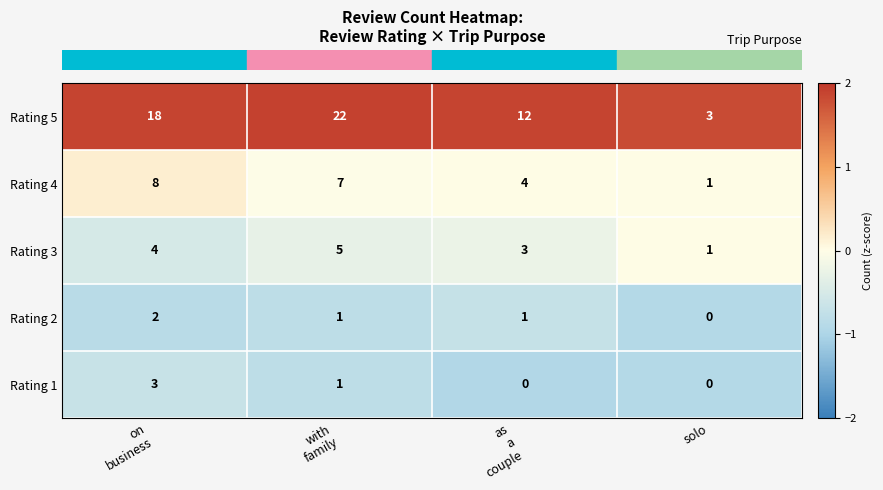

Reading left to right, transcribe all the data shown in this chart.

Rating 5: 18	22	12	3
Rating 4: 8	7	4	1
Rating 3: 4	5	3	1
Rating 2: 2	1	1	0
Rating 1: 3	1	0	0